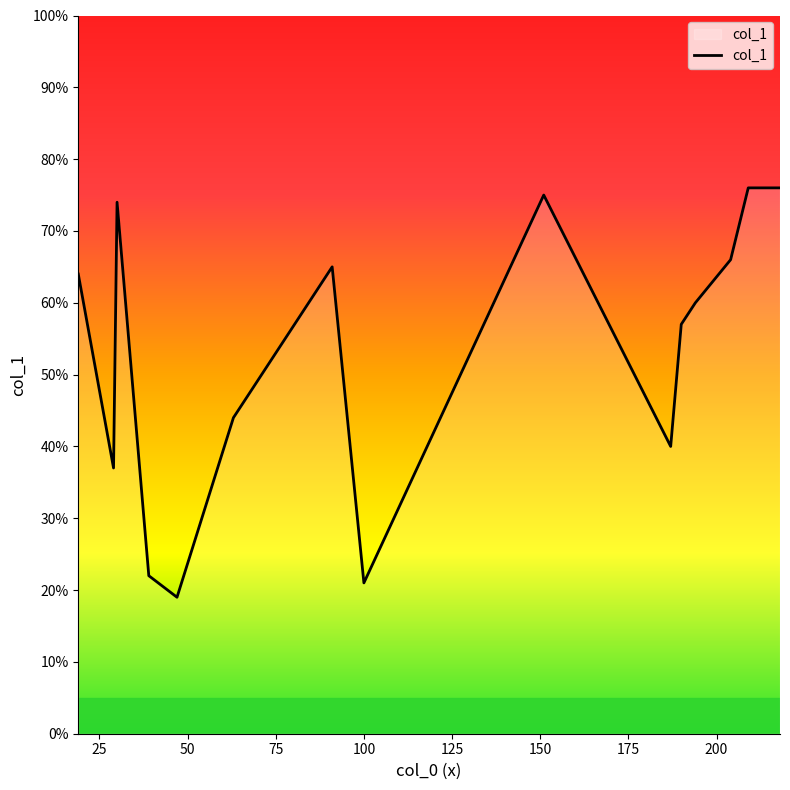

What is the smallest value displayed?

19